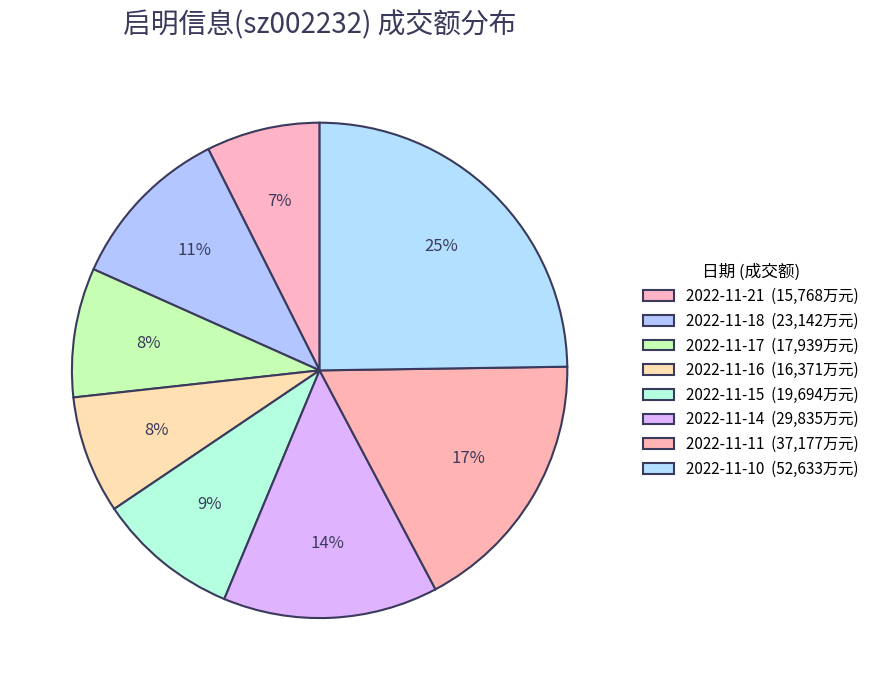

Is it true that 2022-11-16 is 1% of the pie?

False